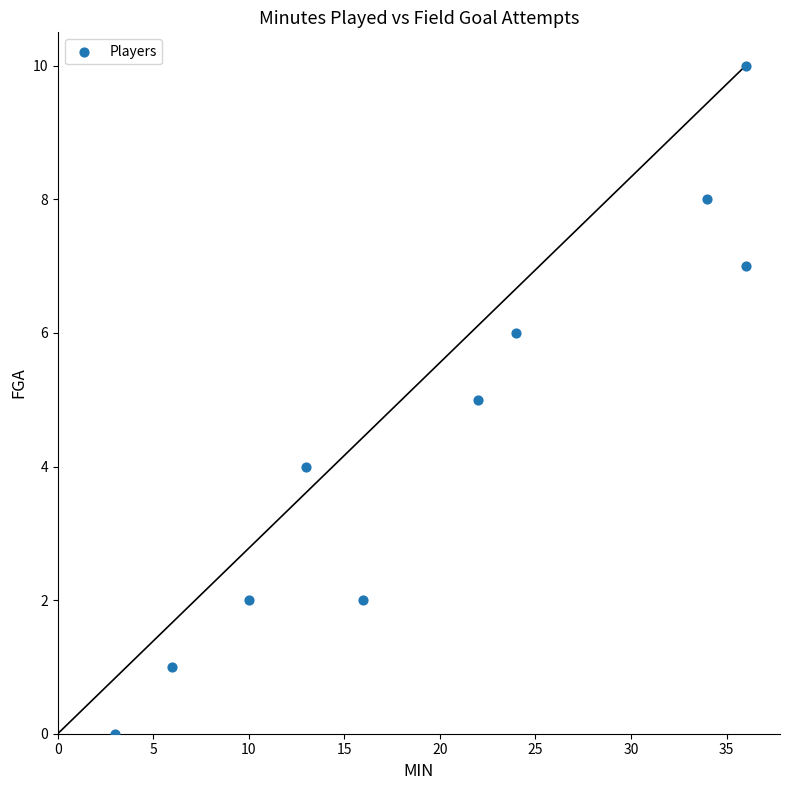

What is the range of X values (max minus min)?

33